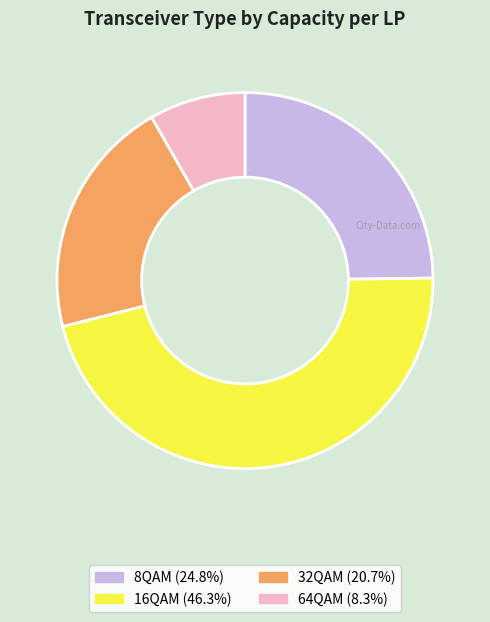

Does any single category account for the majority?

No